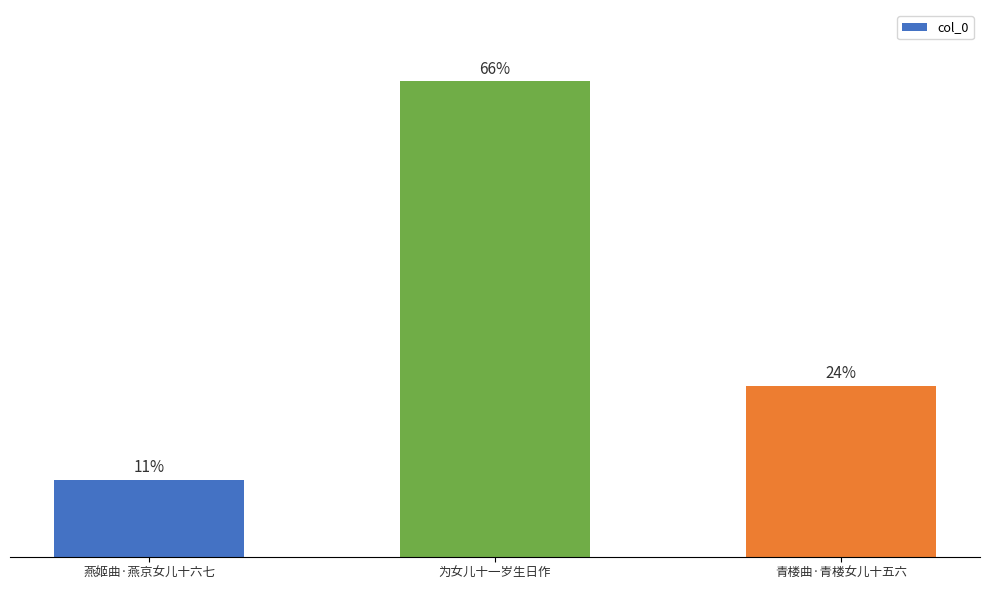

What is the value of the 3rd bar from the left?

162634